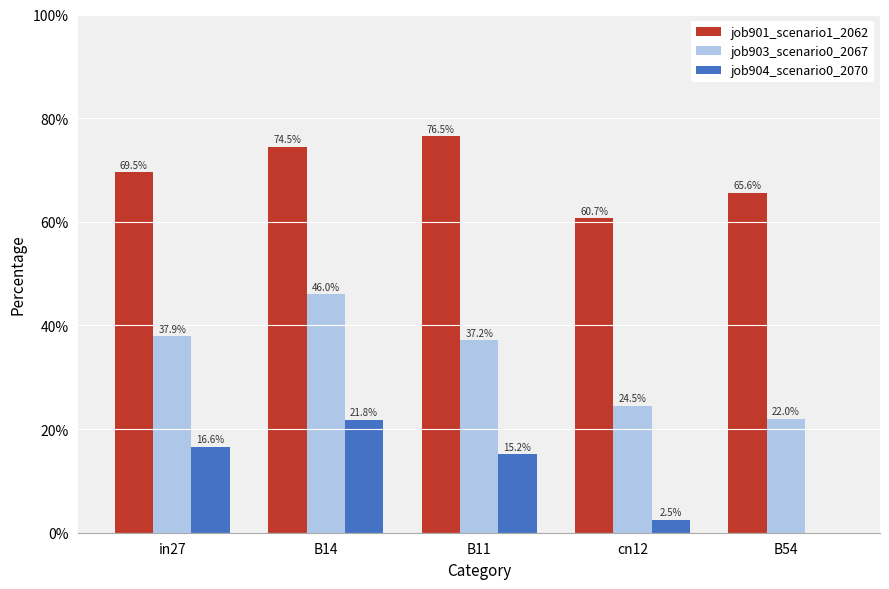

Are the bars horizontal?

No